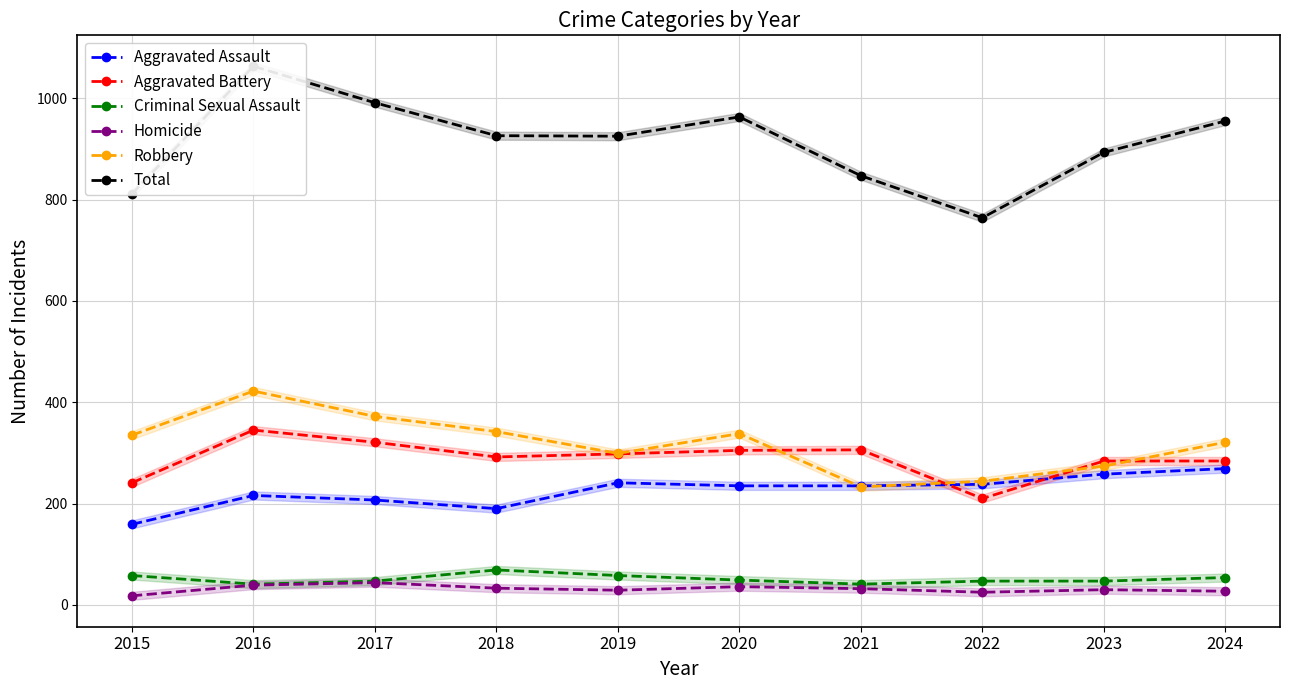

Which has a higher value, 2018 or 2019?

2019